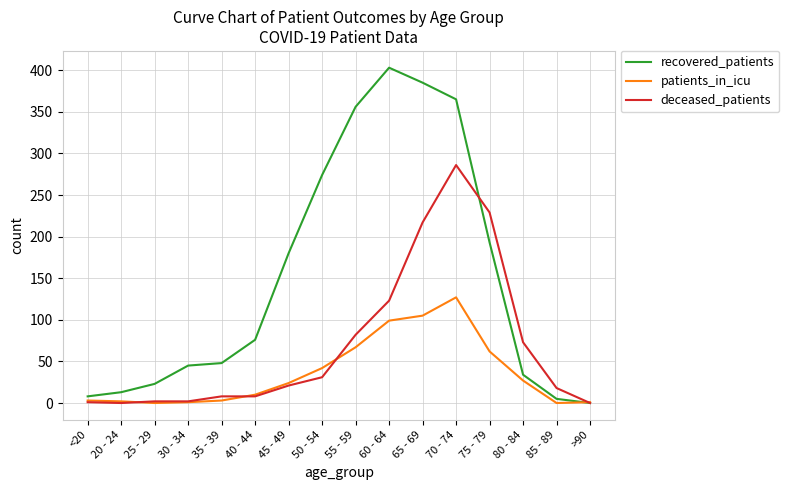

Count the number of data series in this chart.

3